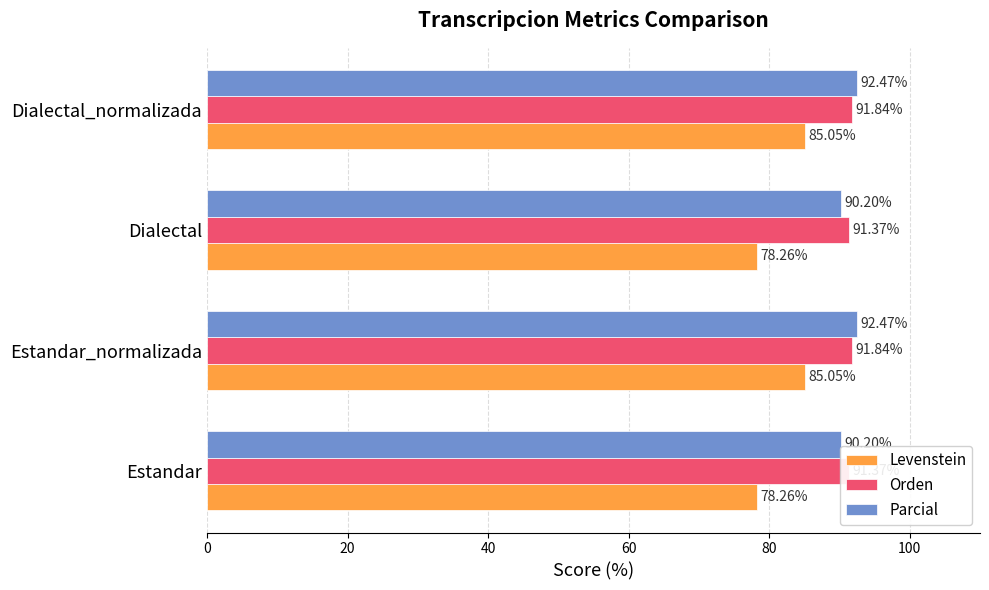

Between Dialectal and Dialectal_normalizada, which series saw the biggest shift?

Levenstein